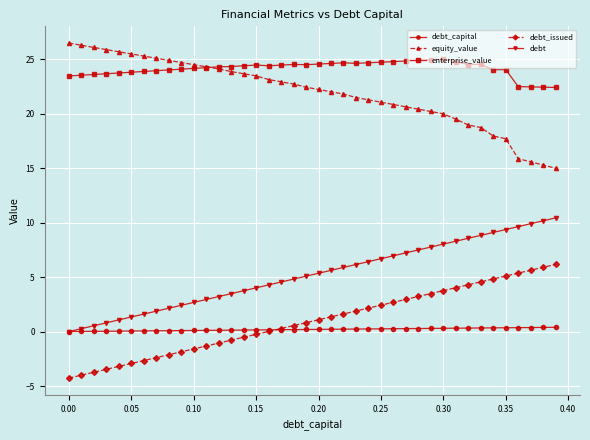

How many lines are shown in the chart?

5